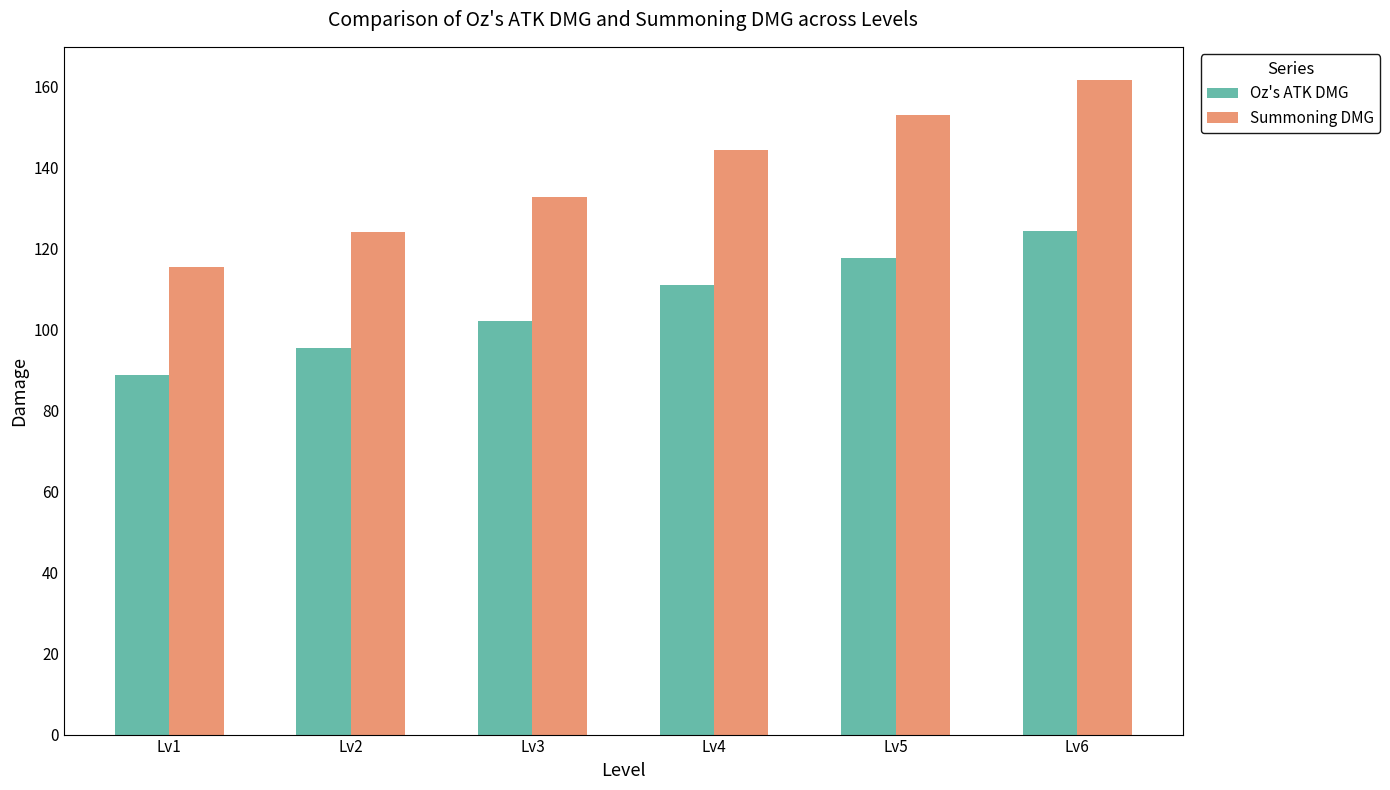

How many bars are there in each group?

2